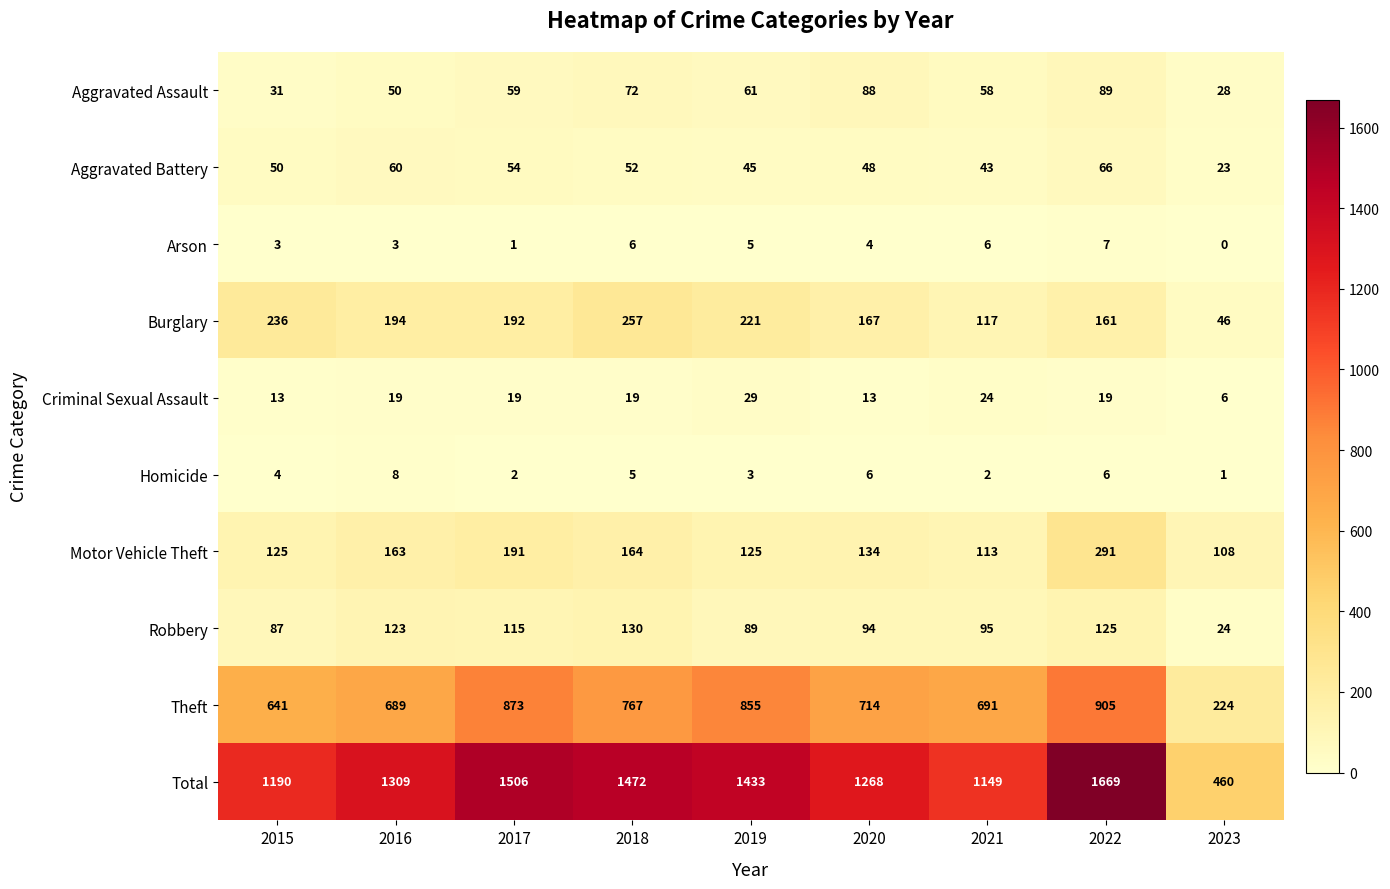

List the series in order of their peak value, highest first.

Total, Theft, Motor Vehicle Theft, Burglary, Robbery, Aggravated Assault, Aggravated Battery, Criminal Sexual Assault, Homicide, Arson